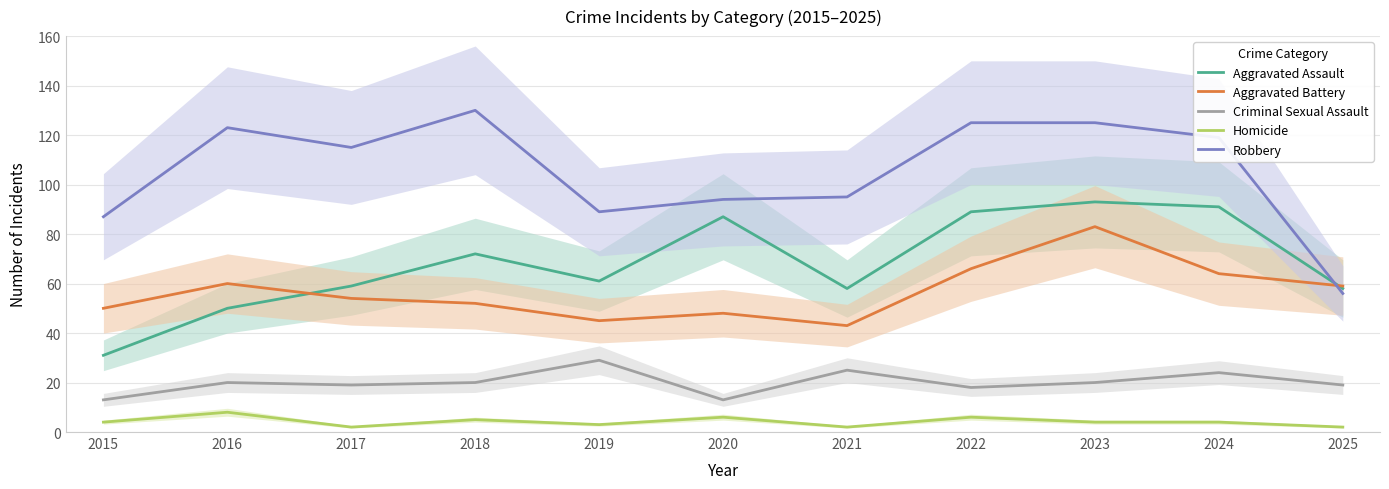

Which series has the largest total across all categories?

Robbery